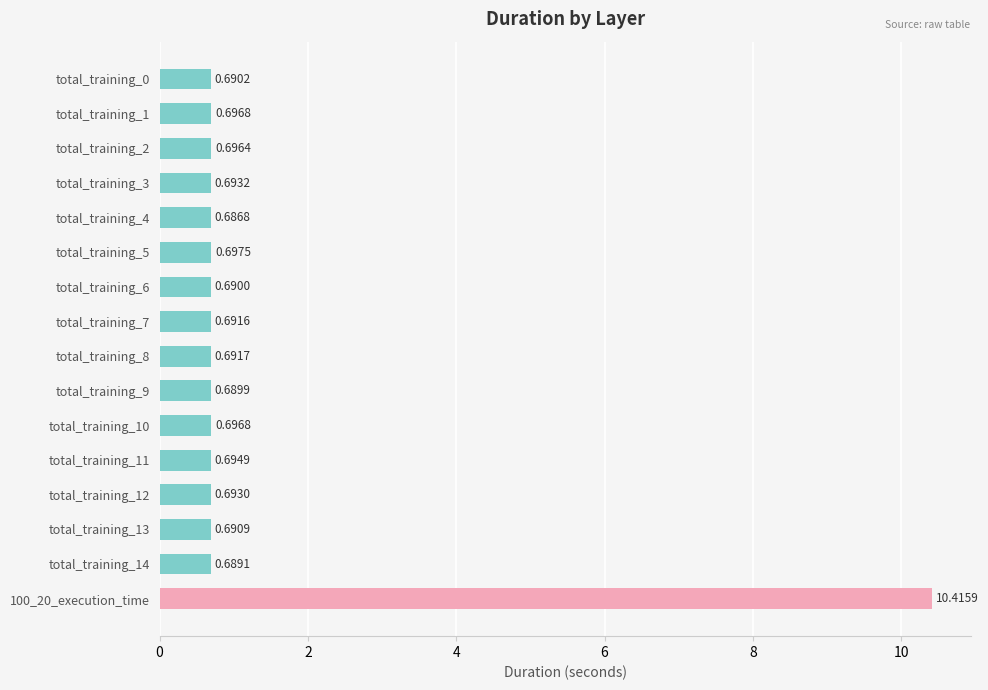

Which has a higher value, total_training_13 or total_training_3?

total_training_3